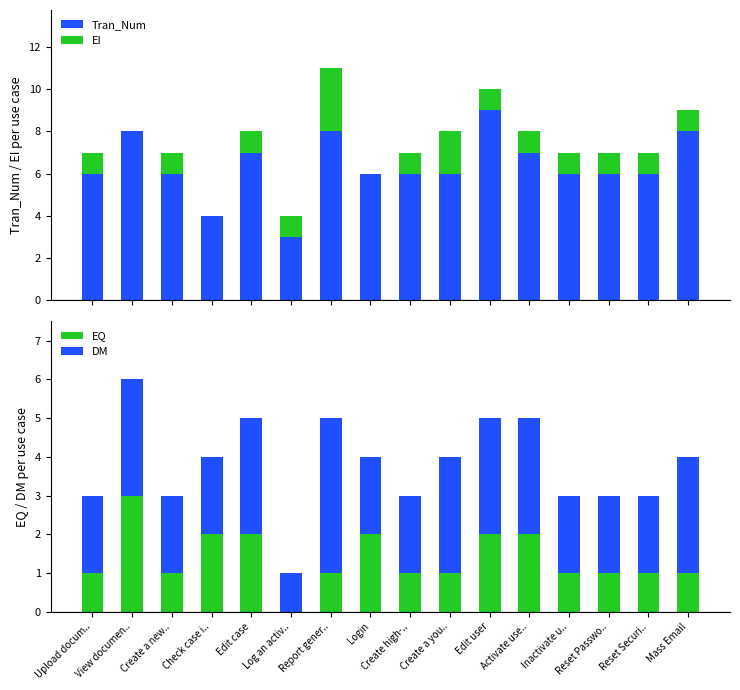

What is the value of the DM bar at the 6th from the left?

1